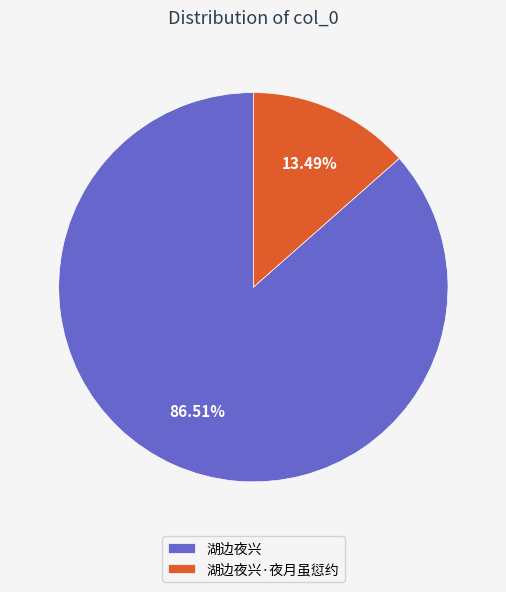

What is the largest slice in the pie chart?

湖边夜兴